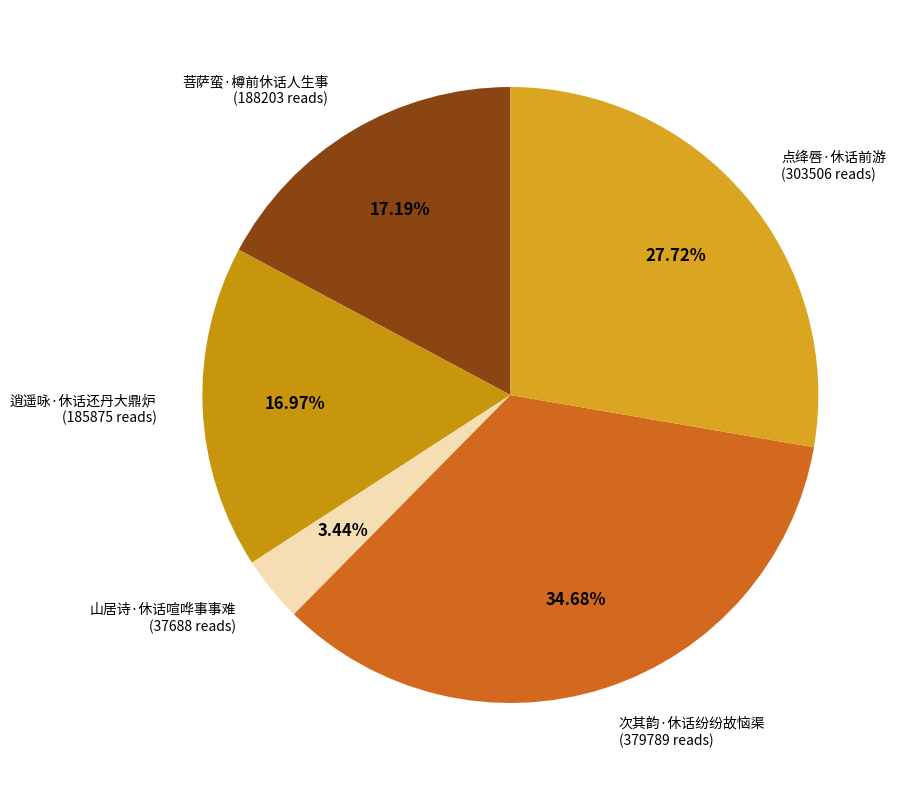

What is the ratio of the value at 逍遥咏·休话还丹大鼎炉 to the value at 菩萨蛮·樽前休话人生事?

1.0